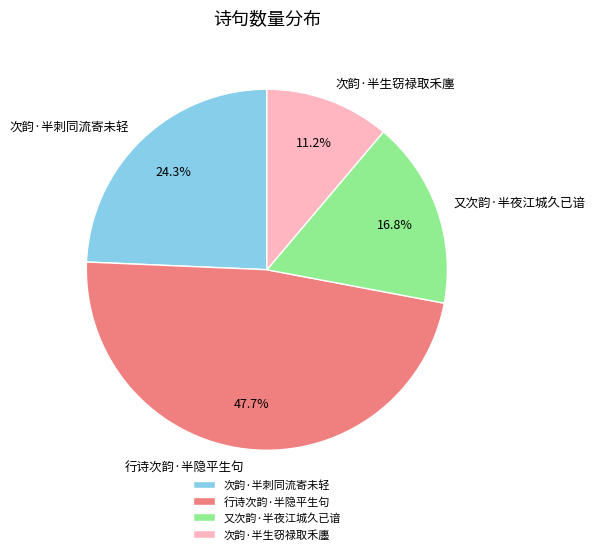

Is there any slice that represents more than half of the pie?

No